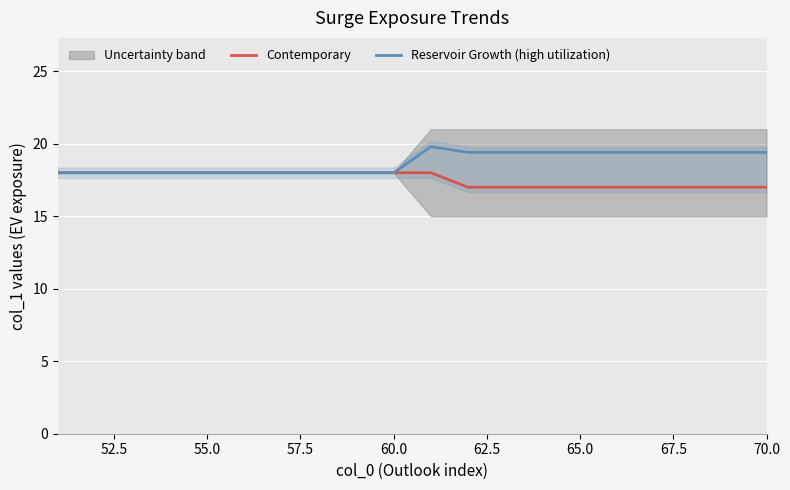

How many interior local peaks does the Reservoir Growth (high utilization) series have?

1